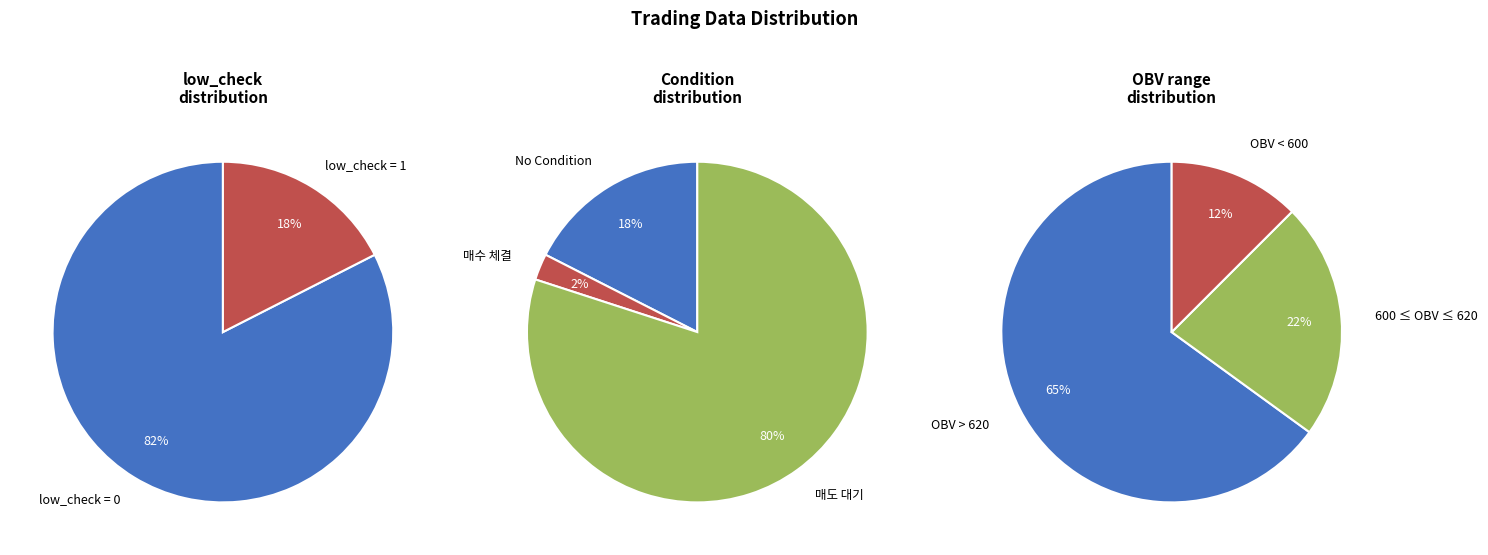

The low_check=0 slice represents 63% of the pie. True or false?

False